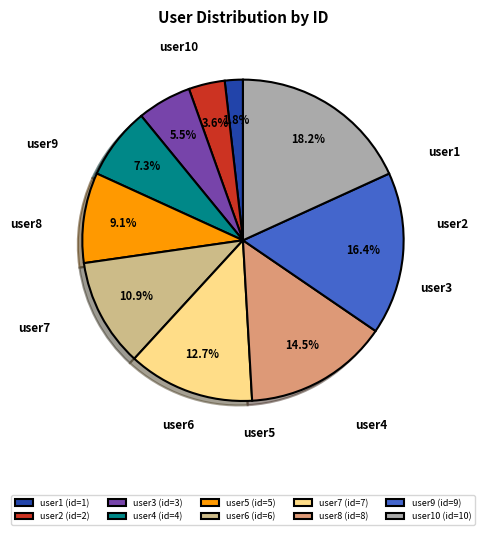

Does user3 represent more than half of the total?

No